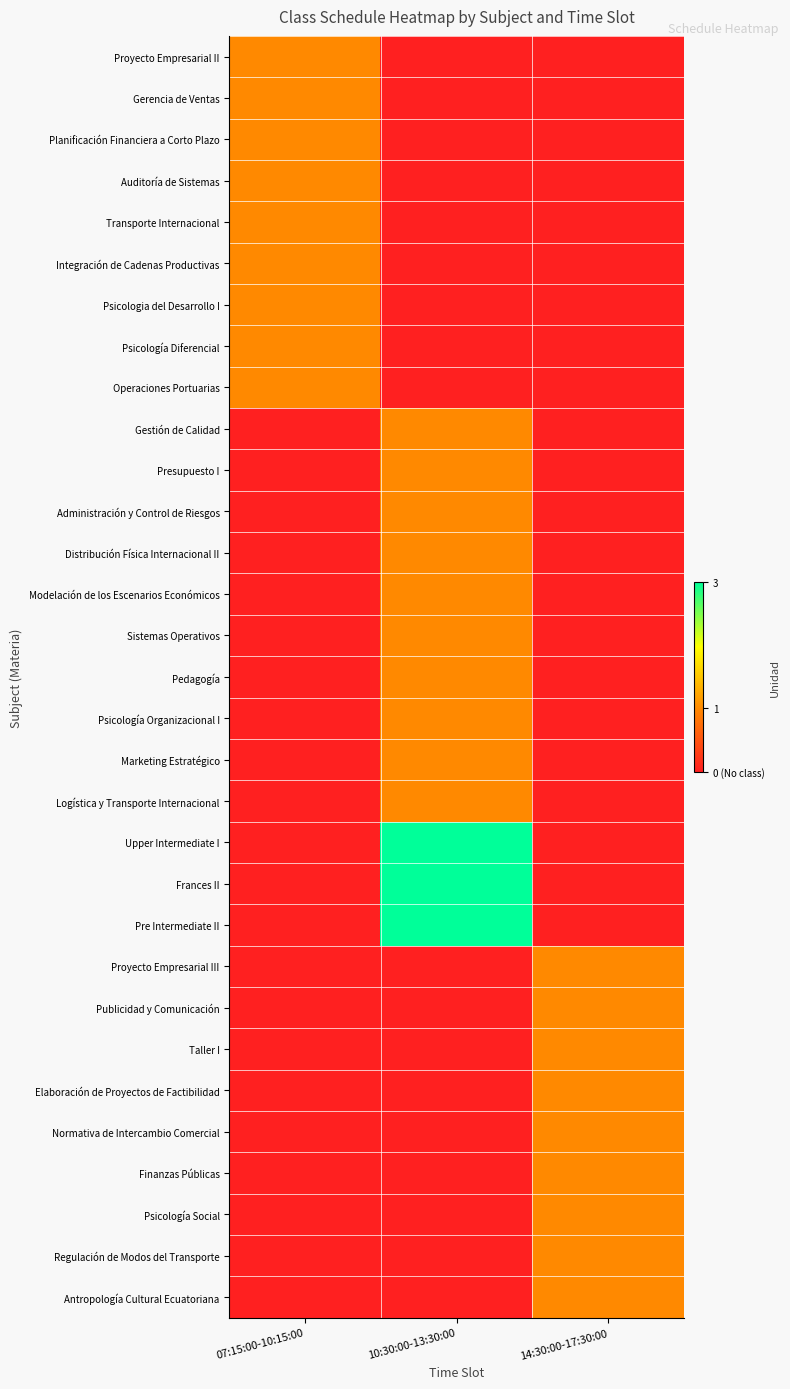

What is the difference between the highest and lowest values at 10:30:00-13:30:00?

3